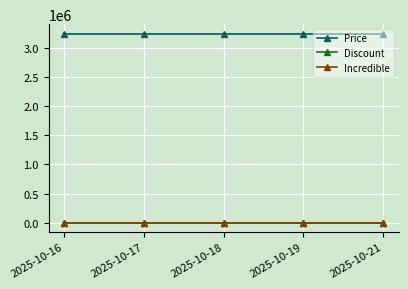

Reading left to right, list all the values displayed in this chart.

Price: 2025-10-16=3249000	2025-10-17=3249000	2025-10-18=3249000	2025-10-19=3249000	2025-10-21=3249000
Discount: 2025-10-16=0	2025-10-17=0	2025-10-18=0	2025-10-19=0	2025-10-21=0
Incredible: 2025-10-16=0	2025-10-17=0	2025-10-18=0	2025-10-19=0	2025-10-21=0